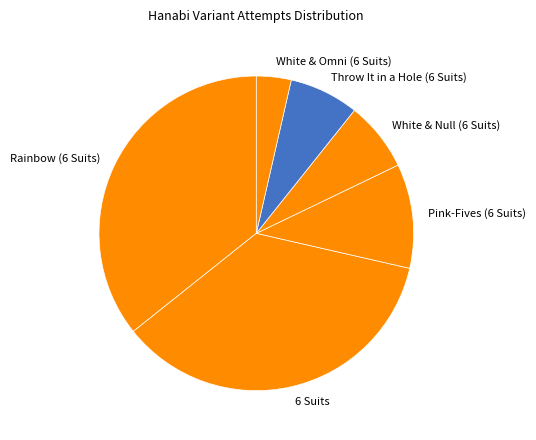

How many slices are in this pie chart?

6